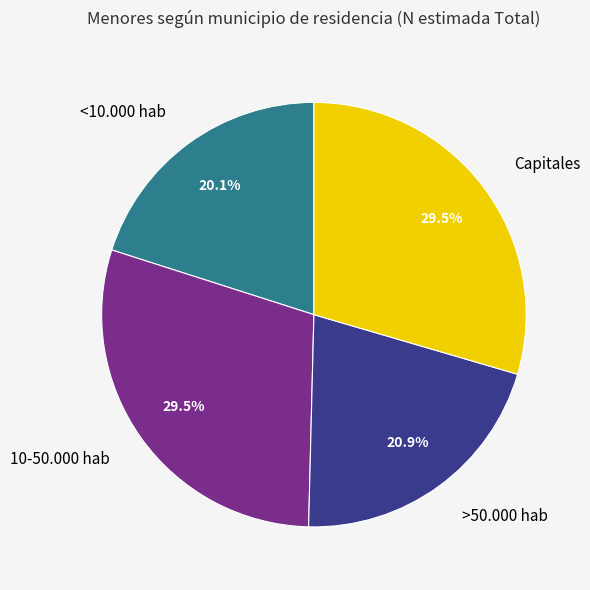

True or false: <10.000 hab accounts for 20% of the total.

True